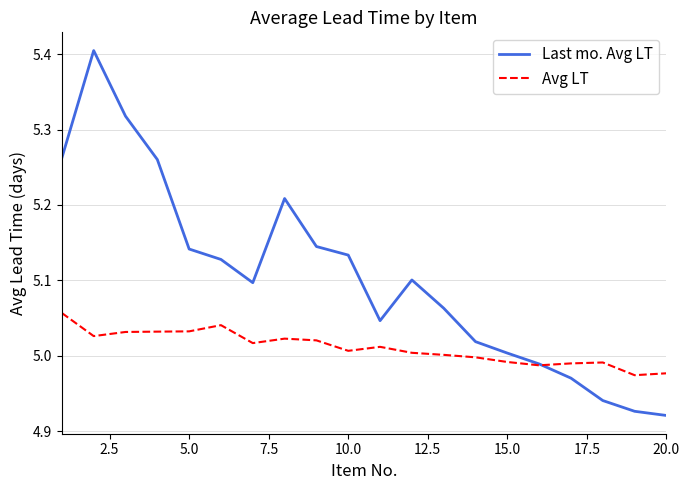

Which series has the widest spread of values?

Last mo. Avg LT